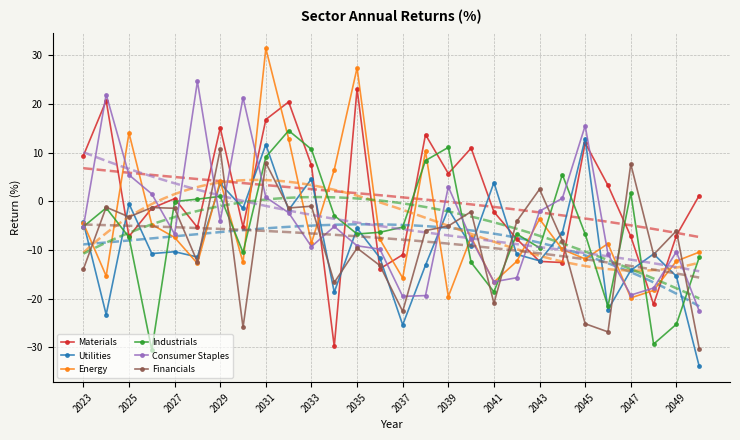

At which category does Materials reach its first local valley?

2025